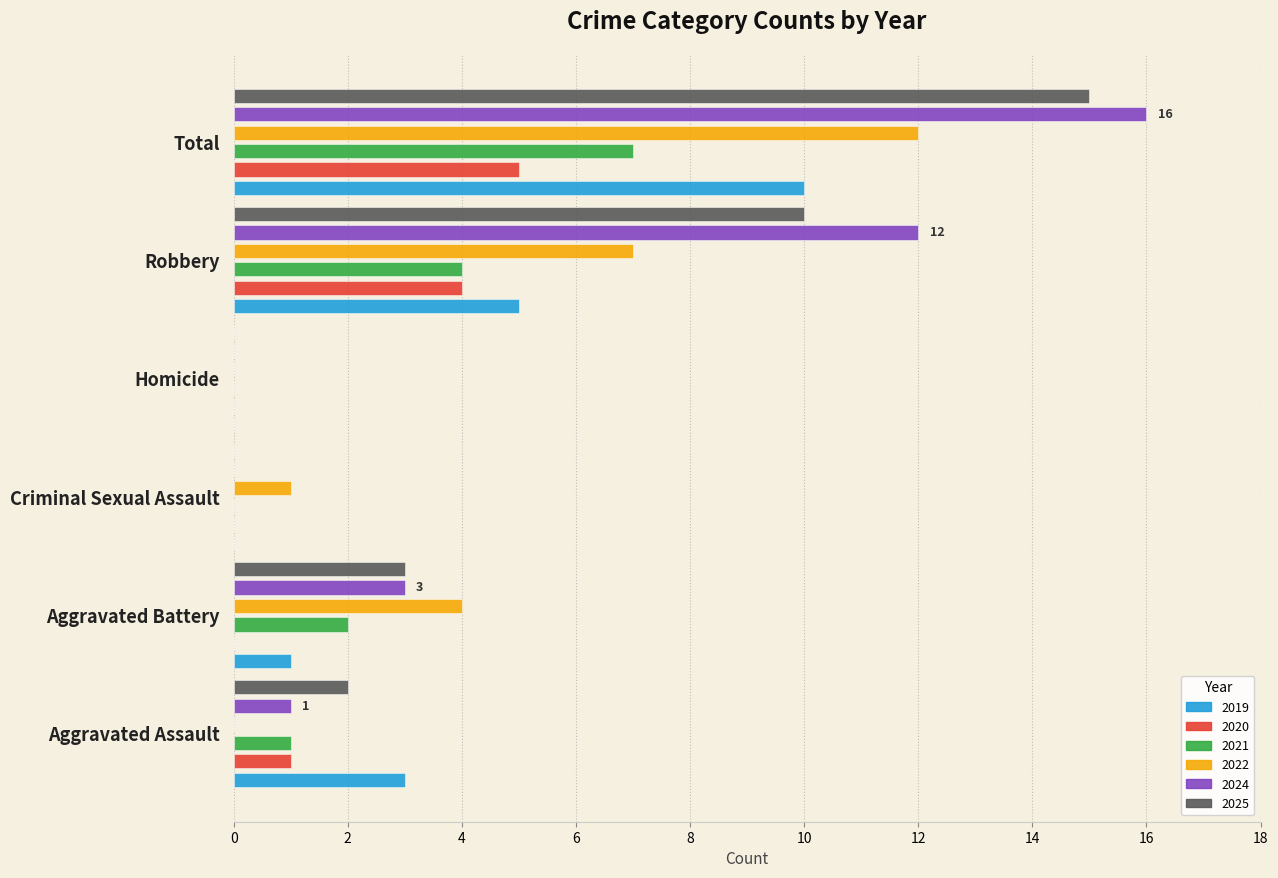

What is the average value of the 2019 series?

3